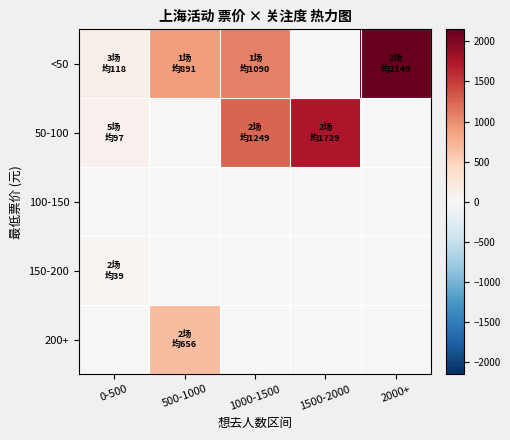

At which category is the sum across all series the highest?

1000-1500